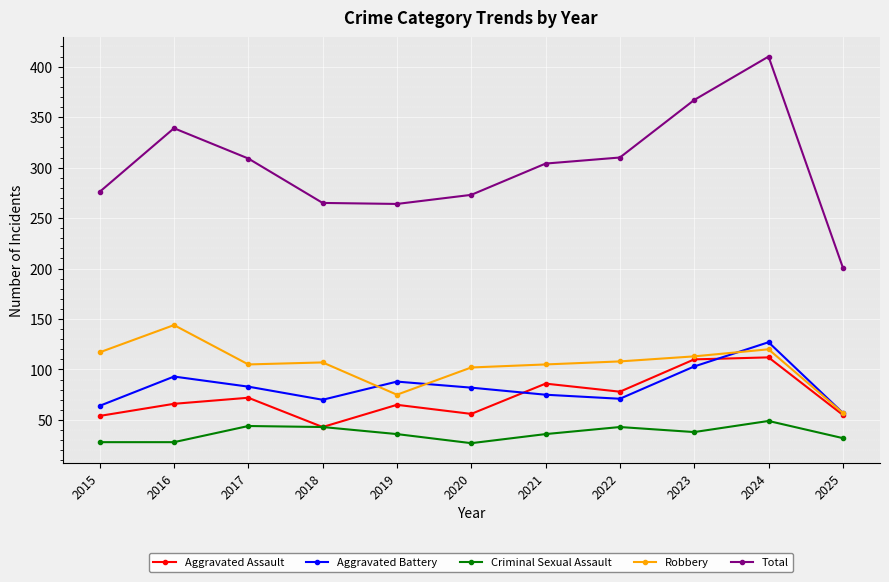

What is the difference between the Criminal Sexual Assault values at 2020 and 2017?

17